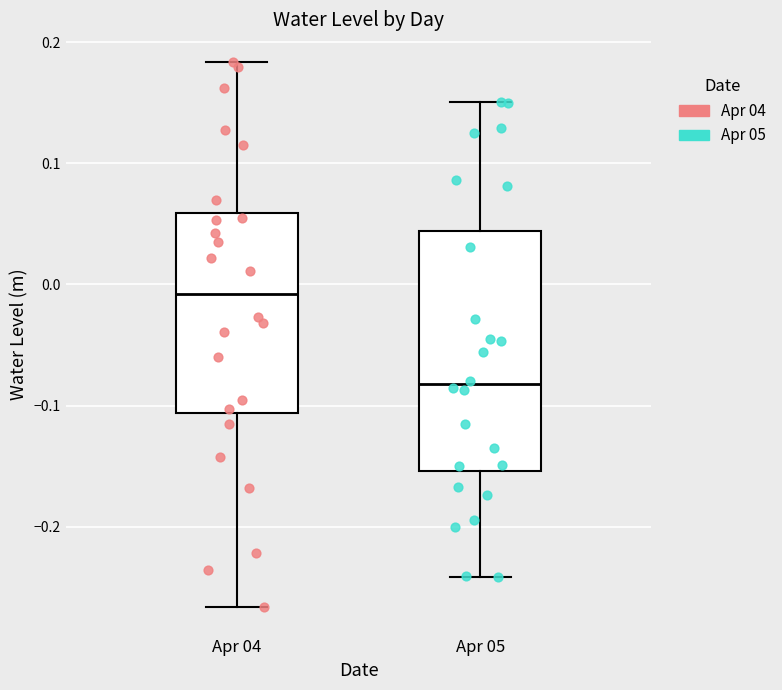

Comparing the boxes themselves (not the whiskers), which one is the tallest?

Apr 05